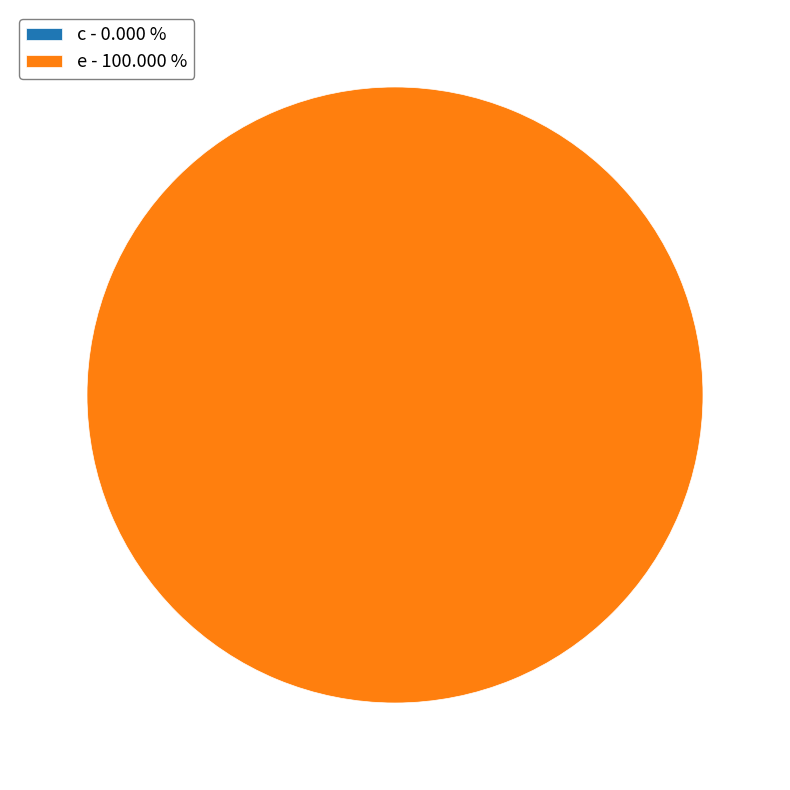

What is the smallest slice in the pie chart?

c